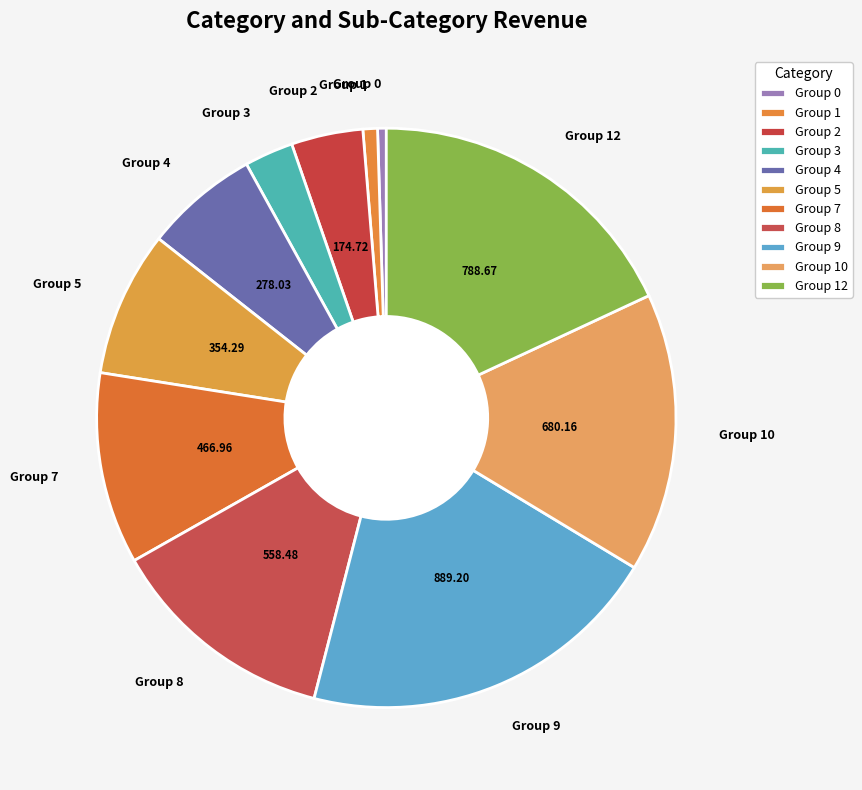

Does Group 1 account for over 50% of the chart?

No